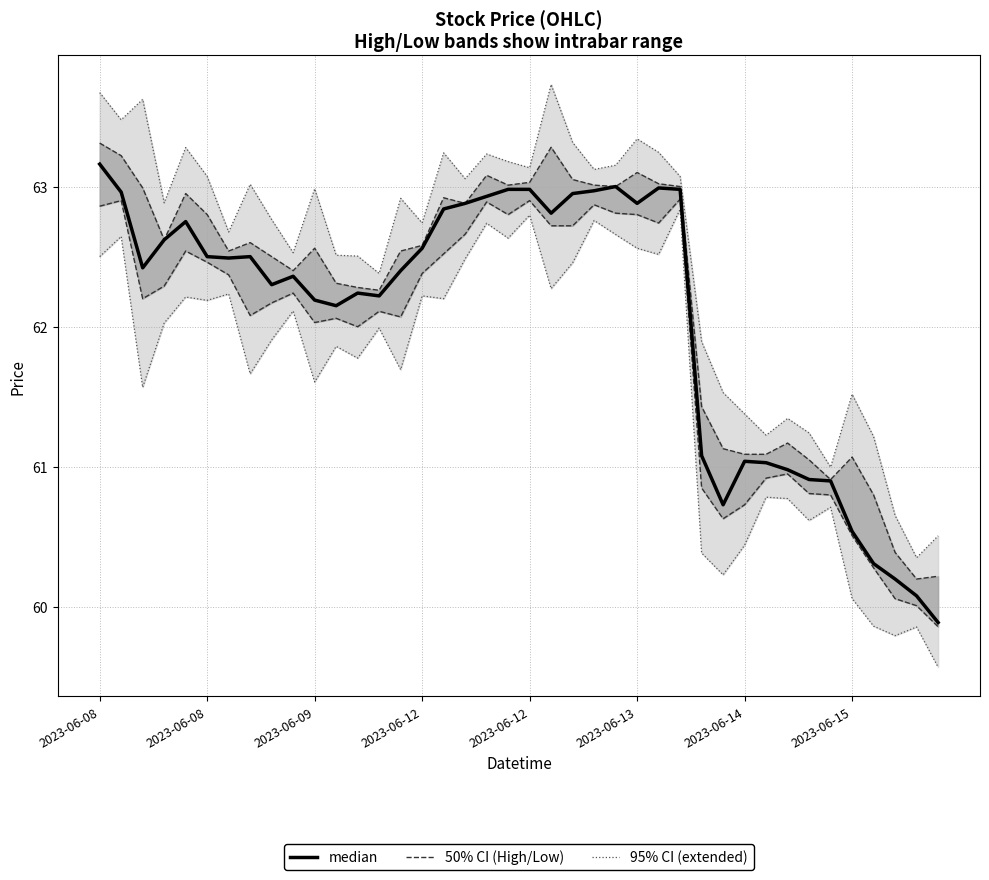

Does the chart have visible grid lines?

Yes